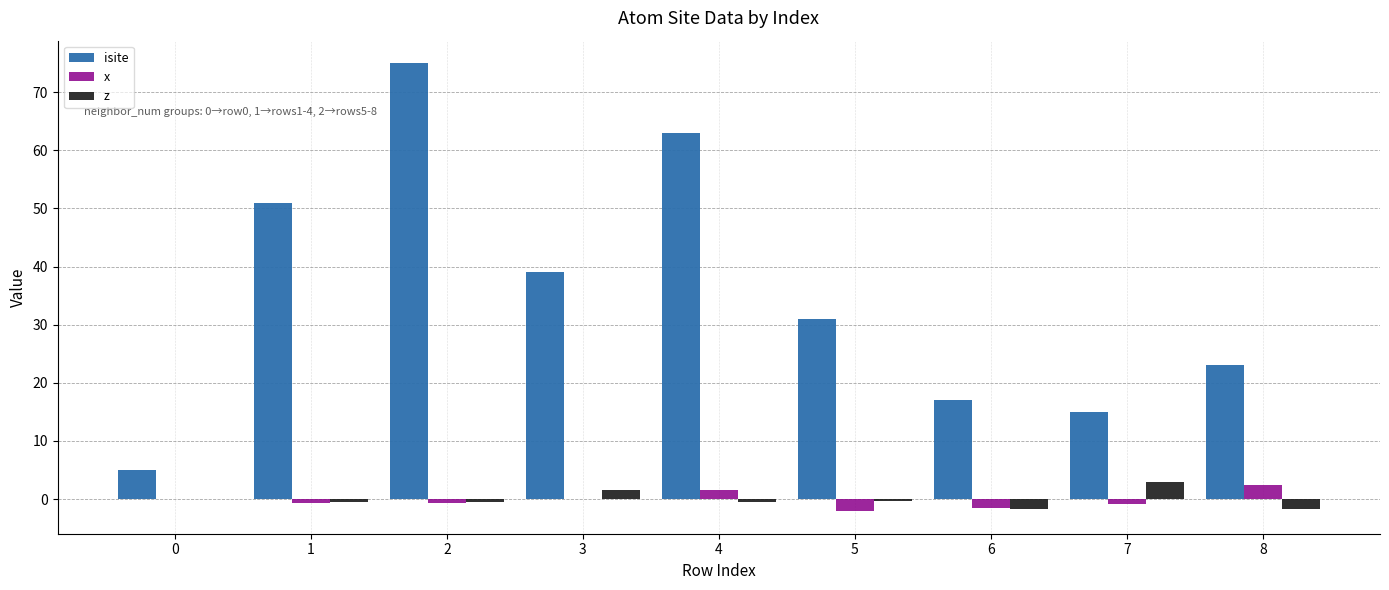

Between 1 and 4, which series saw the biggest shift?

isite